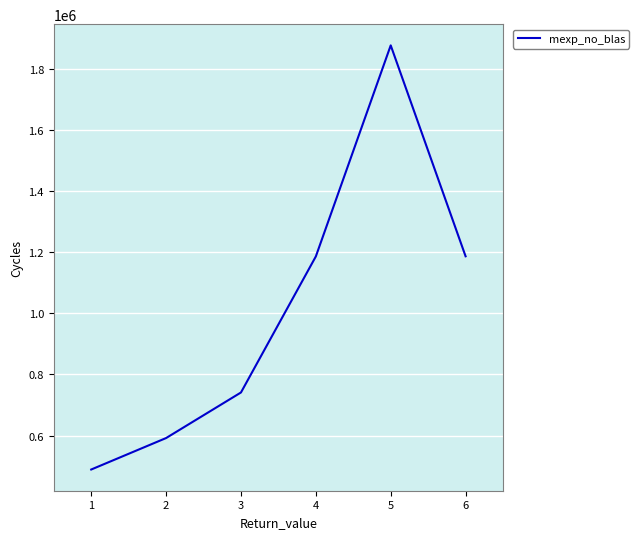

What is the average value?

1012083